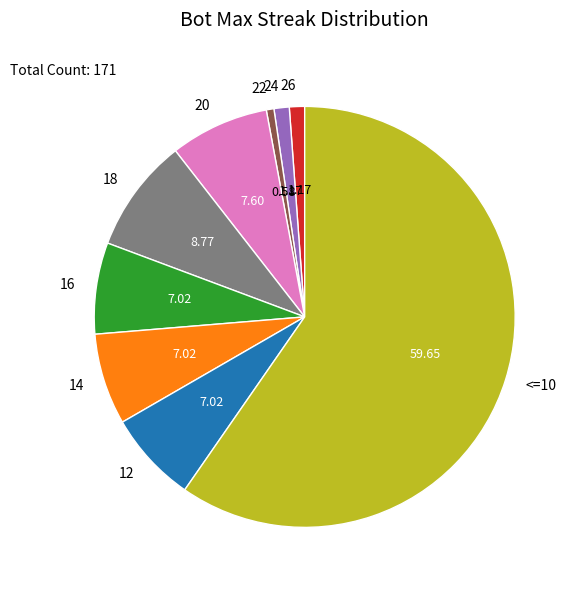

Is there a majority slice in this chart?

Yes